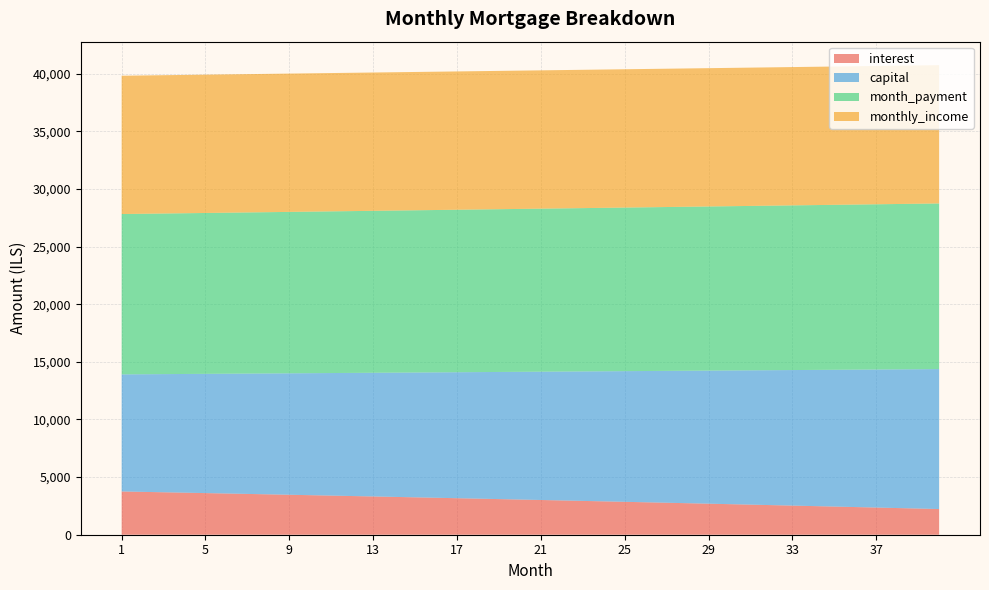

Reading left to right, transcribe all the data shown in this chart.

interest: 1=3753.1	2=3718.1	3=3682.9	4=3647.5	5=3611.9	6=3576.1	7=3540.1	8=3503.8	9=3467.4	10=3430.7	11=3393.8	12=3356.8	13=3319.5	14=3281.9	15=3244.2	16=3206.3	17=3168.1	18=3129.7	19=3091.1	20=3052.3	21=3013.2	22=2974.0	23=2934.5	24=2894.8	25=2854.8	26=2814.6	27=2774.2	28=2733.6	29=2692.8	30=2651.7	31=2610.3	32=2568.8	33=2527.0	34=2484.9	35=2442.7	36=2400.2	37=2357.4	38=2314.4	39=2271.2	40=2227.7
capital: 1=10158.6	2=10205.2	3=10252.0	4=10299.0	5=10346.3	6=10393.7	7=10441.4	8=10489.3	9=10537.4	10=10585.7	11=10634.3	12=10683.0	13=10732.0	14=10781.3	15=10830.7	16=10880.4	17=10930.3	18=10980.4	19=11030.8	20=11081.4	21=11132.2	22=11183.3	23=11234.6	24=11286.1	25=11337.8	26=11389.8	27=11442.1	28=11494.6	29=11547.3	30=11600.2	31=11653.4	32=11706.9	33=11760.6	34=11814.5	35=11868.7	36=11923.1	37=11977.8	38=12032.8	39=12088.0	40=12143.4
month_payment: 1=13911.7	2=13923.3	3=13934.9	4=13946.6	5=13958.2	6=13969.8	7=13981.4	8=13993.1	9=14004.8	10=14016.4	11=14028.1	12=14039.8	13=14051.5	14=14063.2	15=14074.9	16=14086.7	17=14098.4	18=14110.1	19=14121.9	20=14133.7	21=14145.5	22=14157.2	23=14169.0	24=14180.8	25=14192.7	26=14204.5	27=14216.3	28=14228.2	29=14240.0	30=14251.9	31=14263.8	32=14275.7	33=14287.6	34=14299.5	35=14311.4	36=14323.3	37=14335.2	38=14347.2	39=14359.1	40=14371.1
monthly_income: 1=12000.0	2=12000.0	3=12000.0	4=12000.0	5=12000.0	6=12000.0	7=12000.0	8=12000.0	9=12000.0	10=12000.0	11=12000.0	12=12000.0	13=12000.0	14=12000.0	15=12000.0	16=12000.0	17=12000.0	18=12000.0	19=12000.0	20=12000.0	21=12000.0	22=12000.0	23=12000.0	24=12000.0	25=12000.0	26=12000.0	27=12000.0	28=12000.0	29=12000.0	30=12000.0	31=12000.0	32=12000.0	33=12000.0	34=12000.0	35=12000.0	36=12000.0	37=12000.0	38=12000.0	39=12000.0	40=12000.0